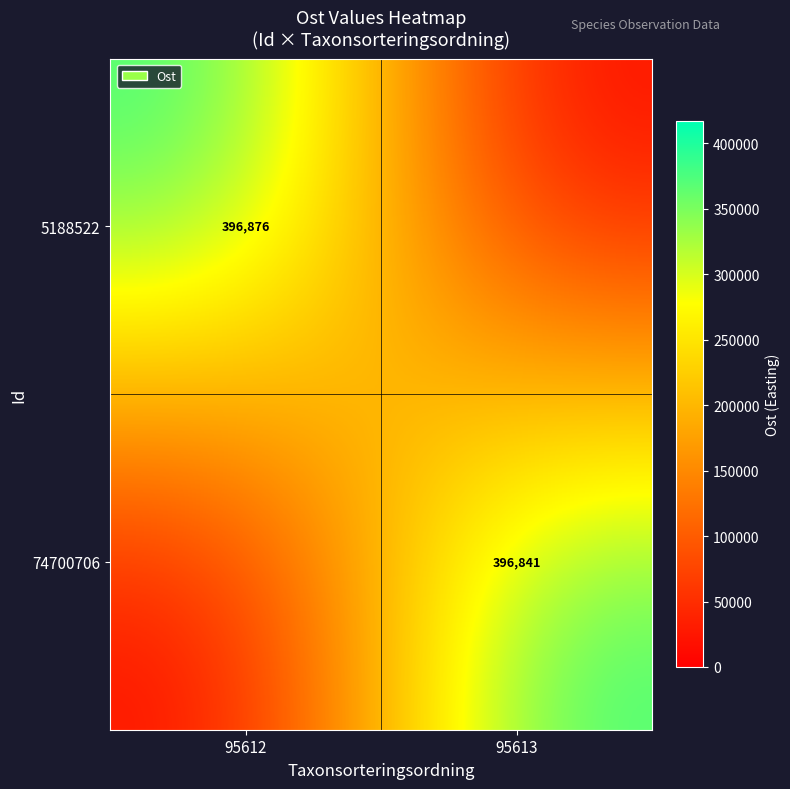

The 5188522 series shows 565362 at 95612. True or false?

False